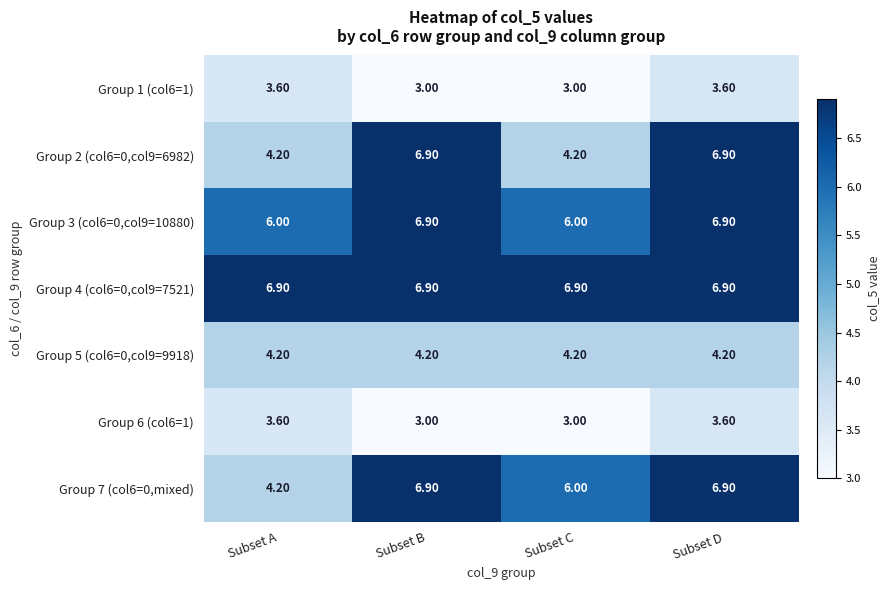

Which series changed the most between Subset A and Subset C?

Group 7 (col6=0,mixed)